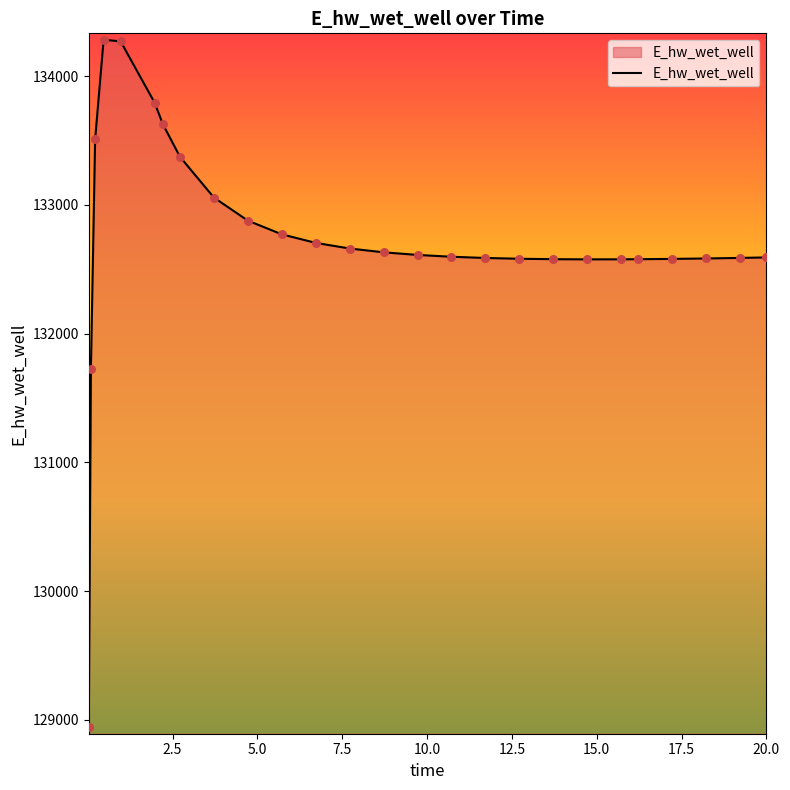

What is the difference between the maximum and minimum values?

5341.0